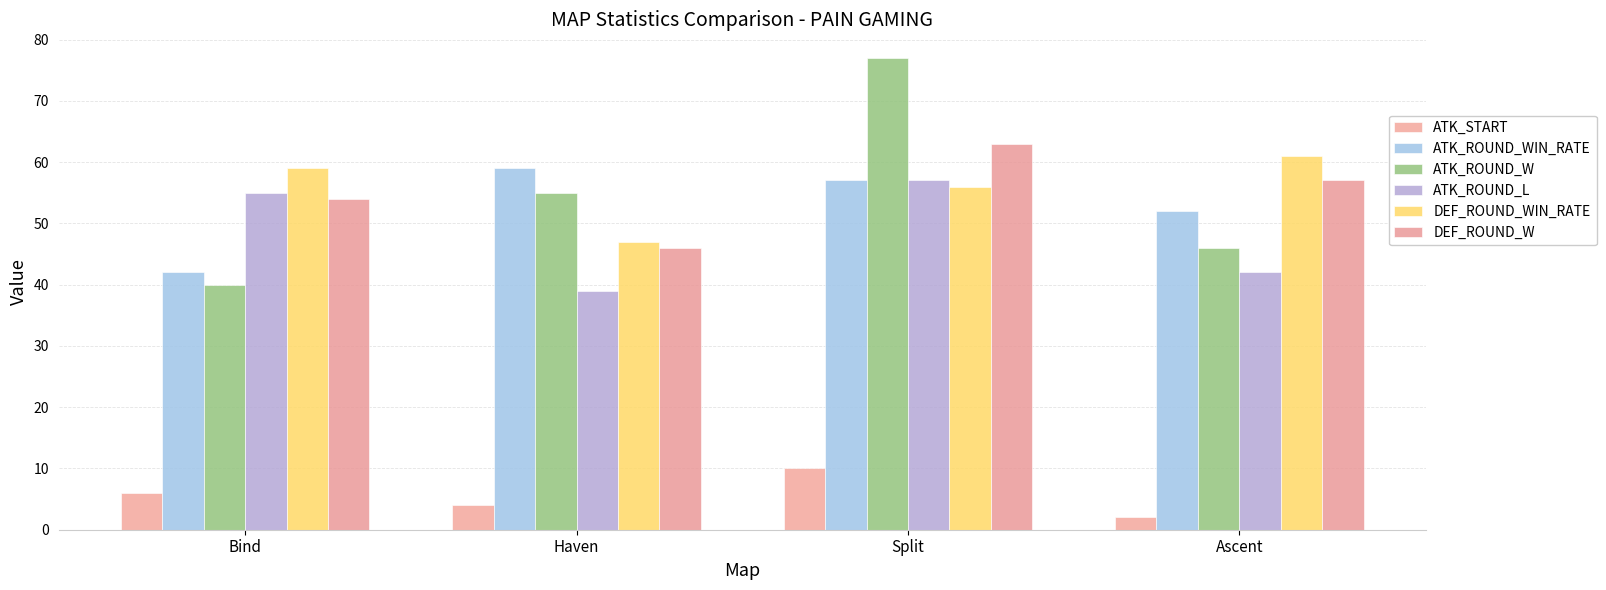

How many values in the DEF_ROUND_W series are below 57?

2